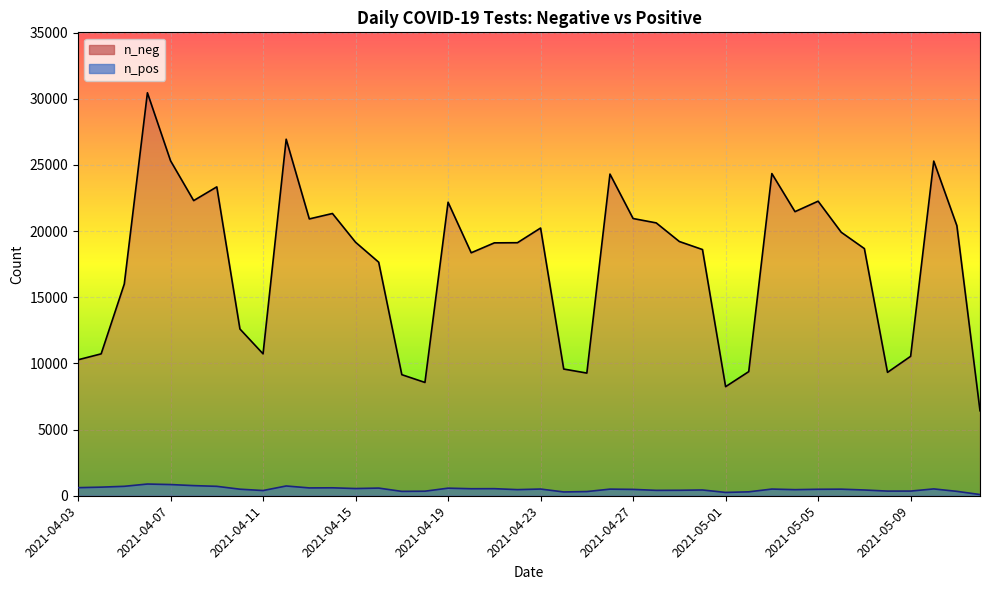

Does the chart display data point markers on the line(s)?

No